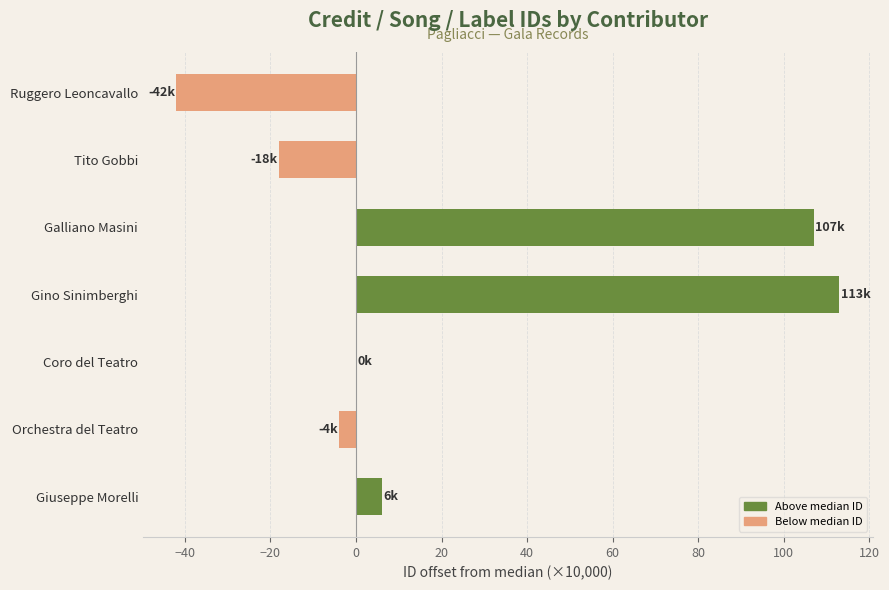

At which category does the chart reach its peak across all series?

Gino Sinimberghi